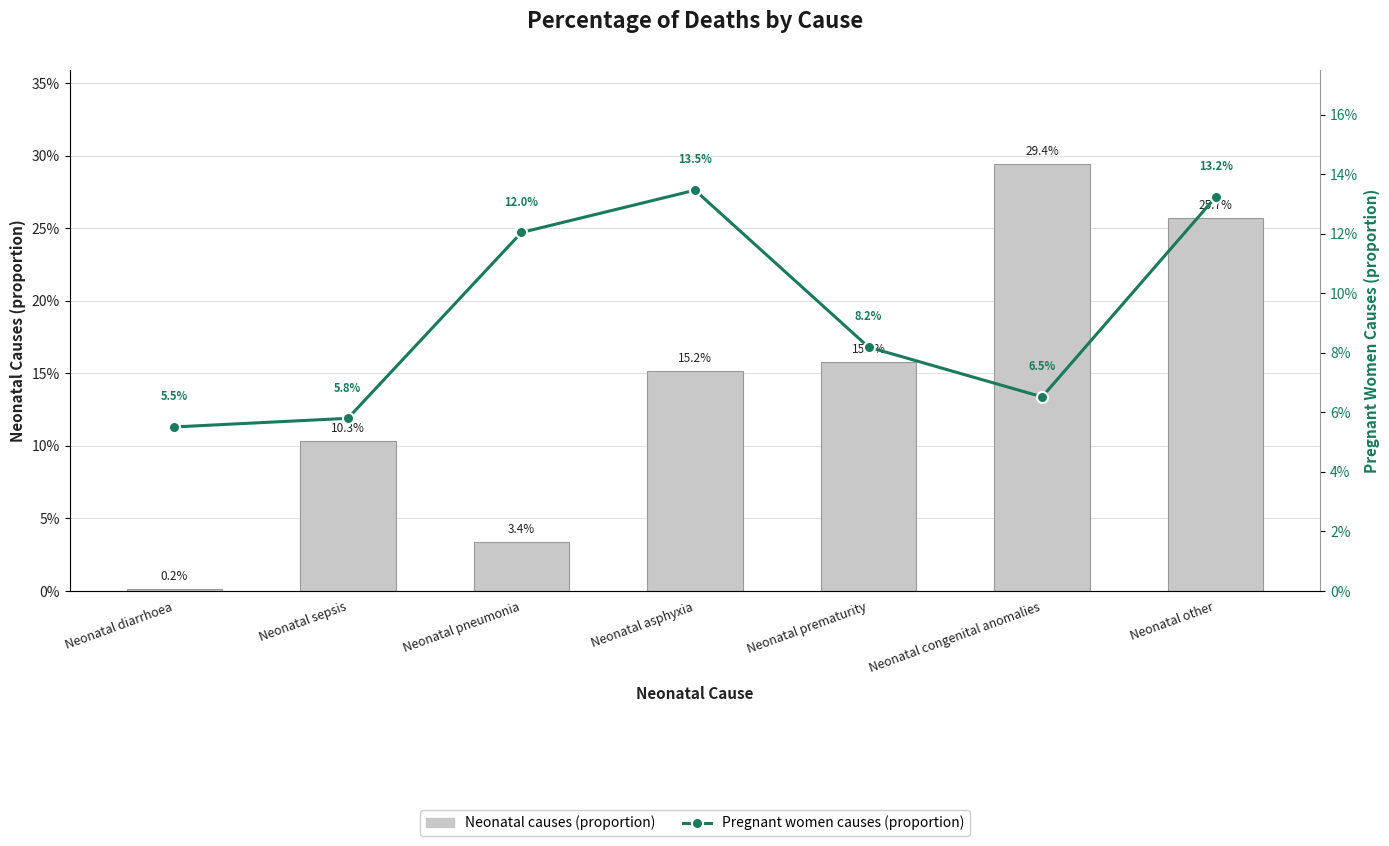

Reading right to left, transcribe all the data shown in this chart.

Neonatal causes (proportion): Neonatal other=0.3	Neonatal congenital anomalies=0.3	Neonatal prematurity=0.2	Neonatal asphyxia=0.2	Neonatal pneumonia=0.0	Neonatal sepsis=0.1	Neonatal diarrhoea=0.0
Pregnant women causes (proportion): Neonatal other=0.1	Neonatal congenital anomalies=0.1	Neonatal prematurity=0.1	Neonatal asphyxia=0.1	Neonatal pneumonia=0.1	Neonatal sepsis=0.1	Neonatal diarrhoea=0.1